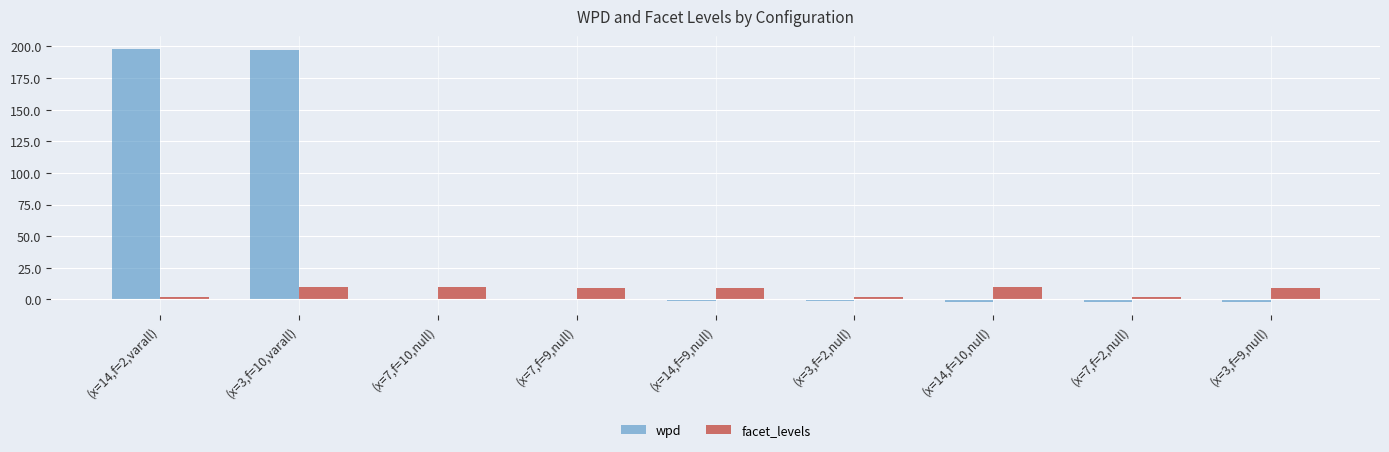

What is the greatest value displayed?

198.3